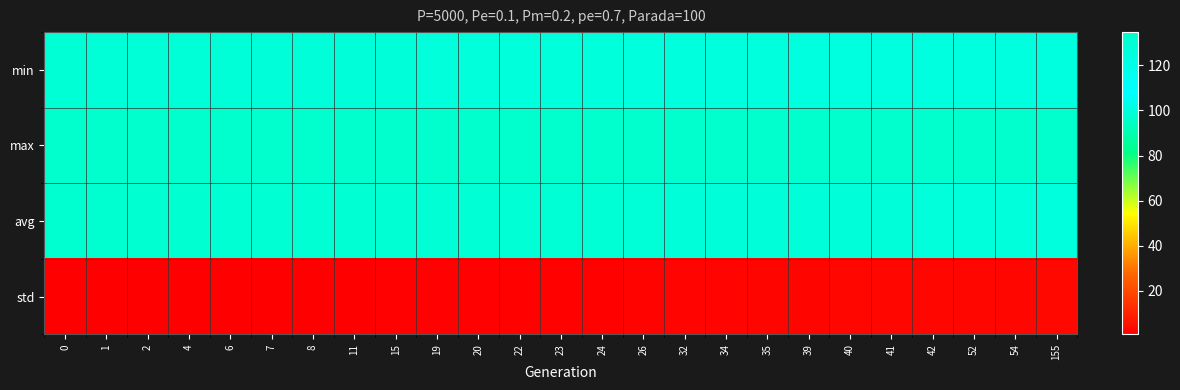

Reading left to right, extract all data points from this chart.

min: 0=129.5	1=129.2	2=128.7	4=128.3	6=128.2	7=128.0	8=127.6	11=127.3	15=127.3	19=127.1	20=127.0	22=126.6	23=126.5	24=126.3	26=125.5	32=125.5	34=125.1	35=125.1	39=125.0	40=124.8	41=124.7	42=124.5	52=124.3	54=124.2	155=124.2
max: 0=134.7	1=134.5	2=134.3	4=134.6	6=134.7	7=134.6	8=134.1	11=134.5	15=134.7	19=134.3	20=134.3	22=134.6	23=134.3	24=134.5	26=134.5	32=134.3	34=134.6	35=134.3	39=134.5	40=134.6	41=134.6	42=134.1	52=134.2	54=134.2	155=134.6
avg: 0=132.3	1=131.9	2=131.7	4=131.4	6=131.3	7=131.2	8=131.0	11=130.8	15=130.5	19=130.2	20=130.1	22=129.8	23=129.6	24=129.4	26=129.0	32=128.1	34=127.9	35=127.8	39=127.4	40=127.3	41=127.2	42=127.1	52=126.4	54=126.4	155=125.9
std: 0=0.7	1=0.8	2=0.9	4=0.9	6=1.0	7=1.1	8=1.1	11=1.2	15=1.3	19=1.4	20=1.4	22=1.5	23=1.6	24=1.7	26=1.8	32=2.2	34=2.3	35=2.3	39=2.5	40=2.6	41=2.6	42=2.7	52=3.0	54=3.0	155=3.3